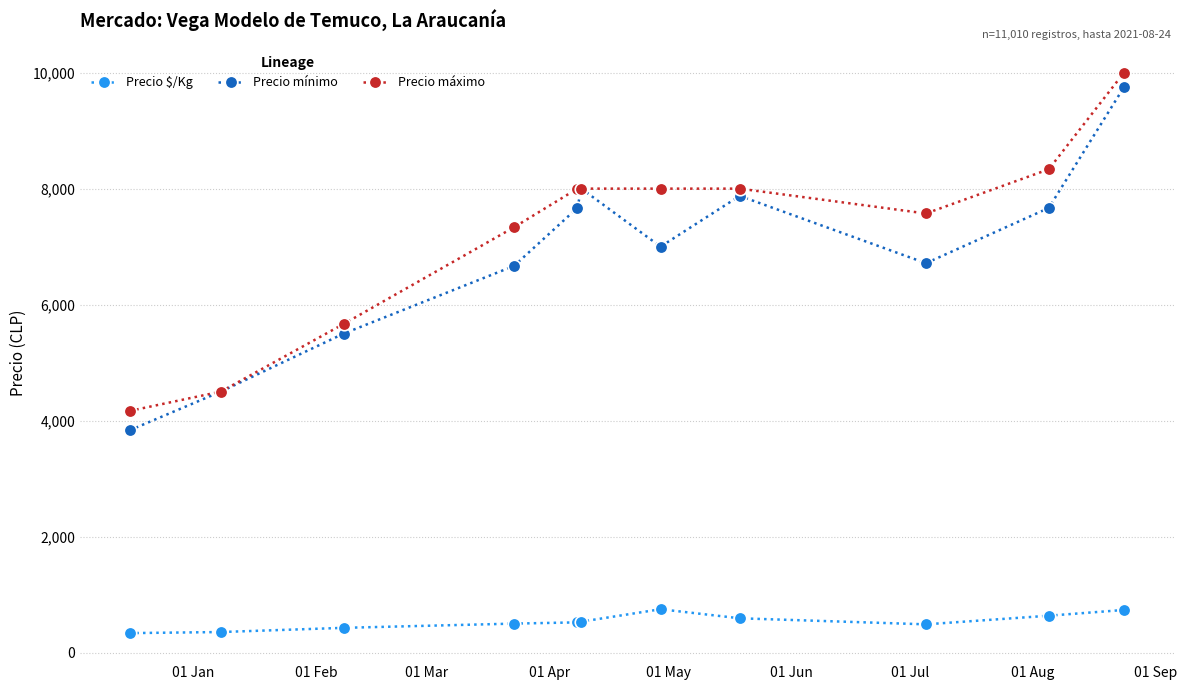

Which series has the largest range (max minus min)?

Precio mínimo